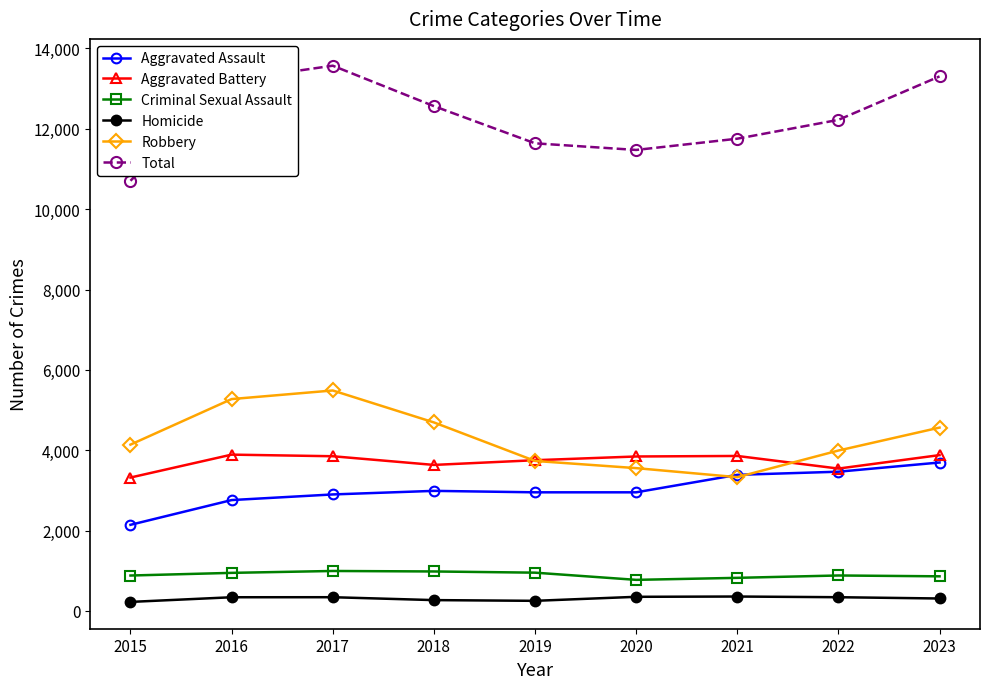

The value of Aggravated Battery at 2019 is 3751. True or false?

True